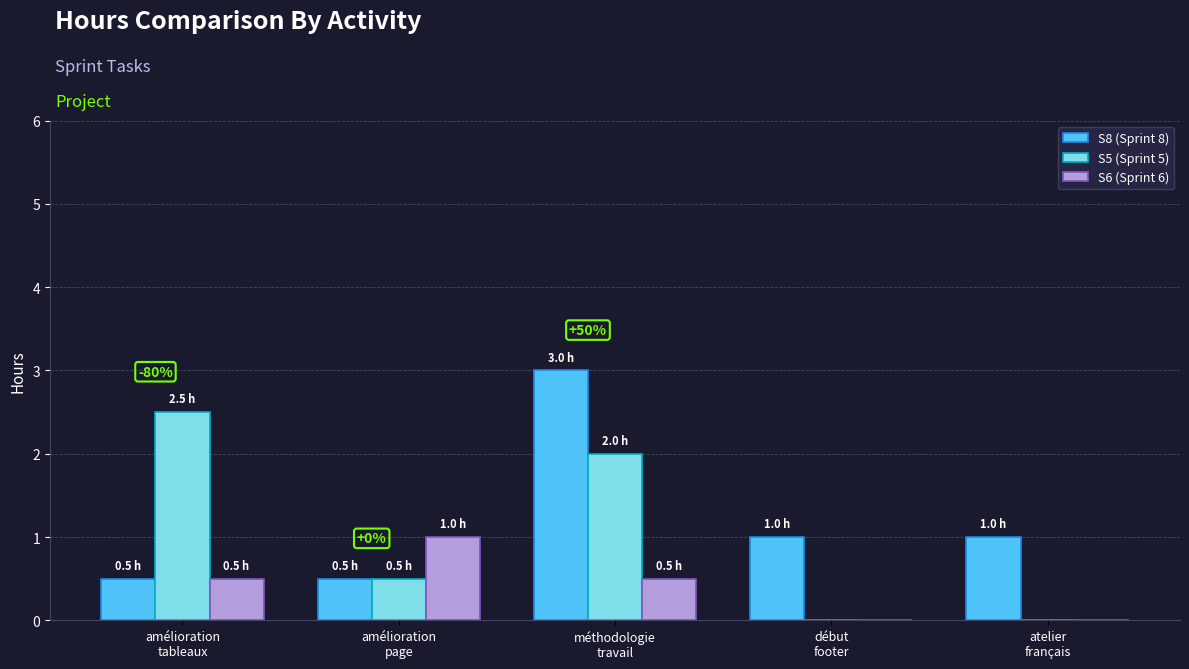

What is the greatest value displayed?

3.0